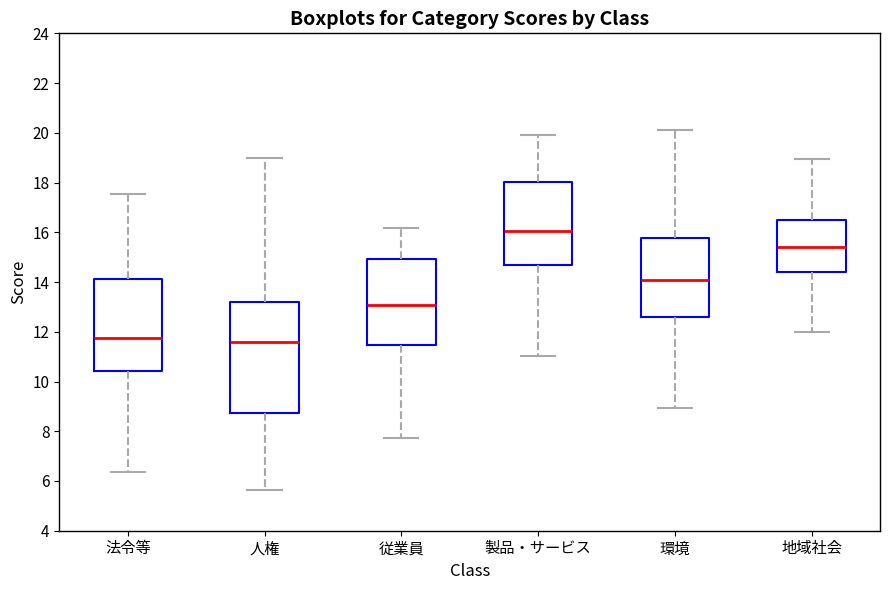

Comparing the boxes themselves (not the whiskers), which one is the tallest?

人権